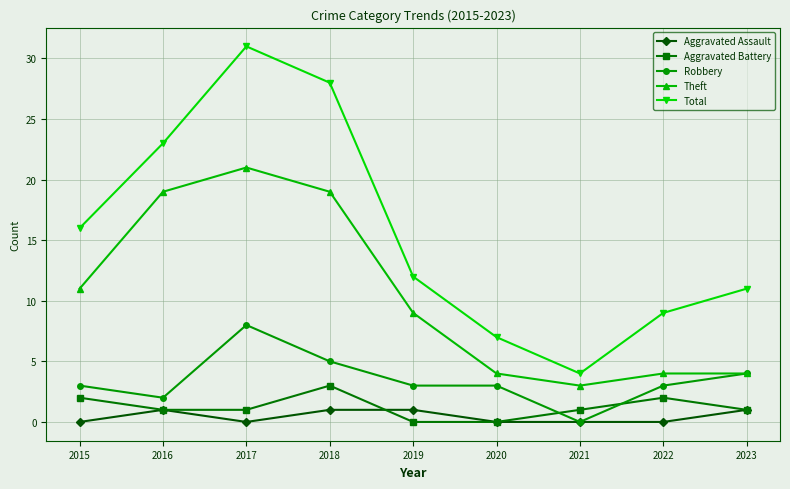

At which label is Total closest to 17?

2015